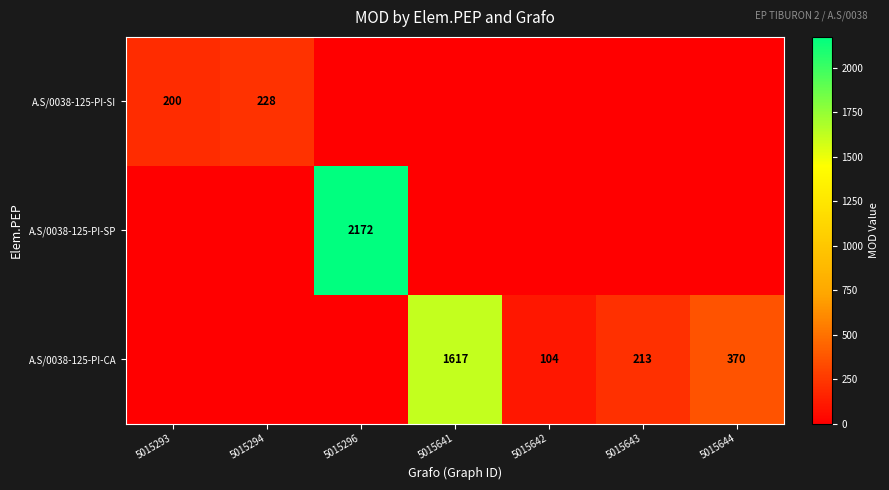

The value of A.S/0038-125-PI-SP at 5015296 is 3479. True or false?

False